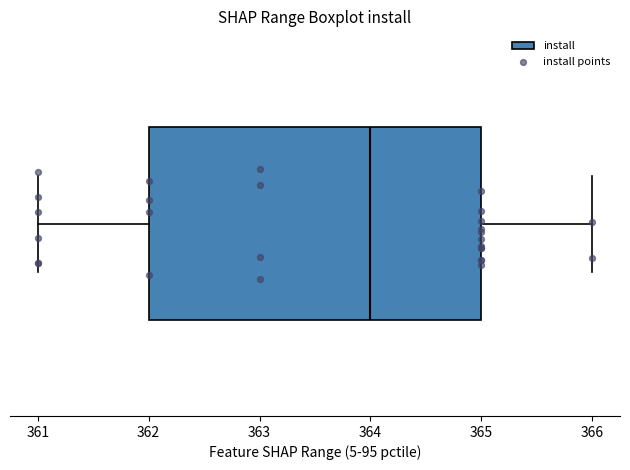

Where does the median line of the box sit on the x-axis? The values are not printed on the chart, so give them approximately, as read against the axis.

364